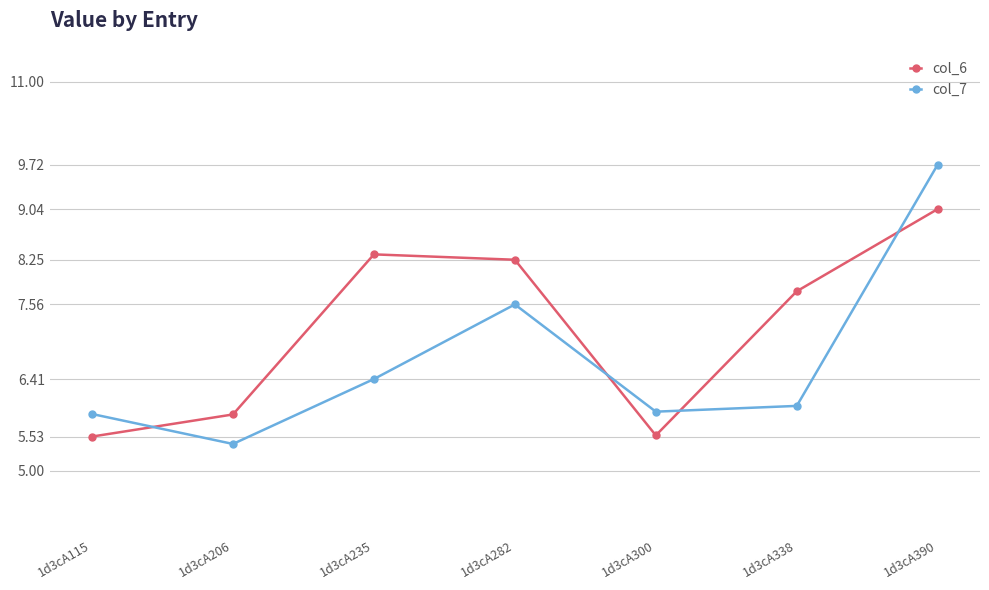

How many interior local peaks does the col_6 series have?

1